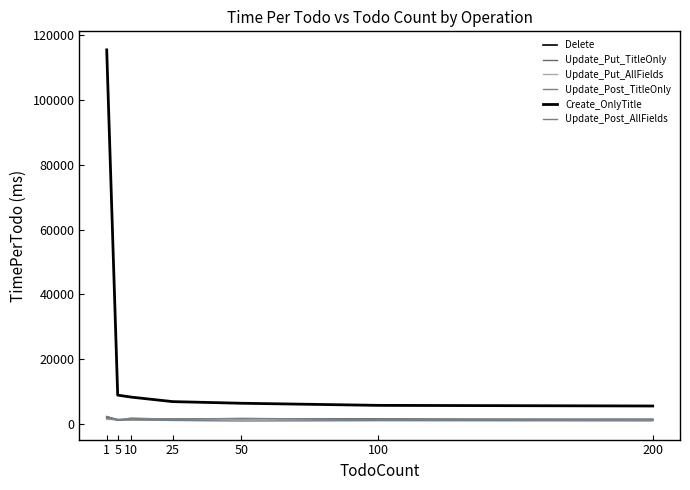

Which series has the widest spread of values?

Create_OnlyTitle